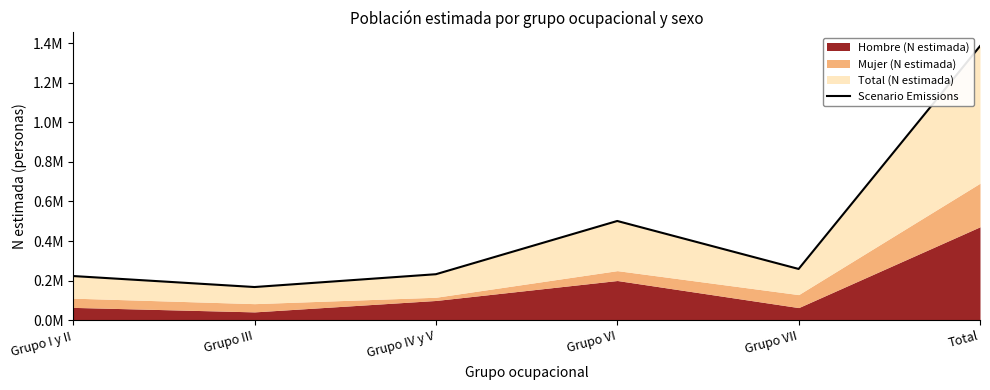

Which has a higher value, Grupo III or Grupo I y II?

Grupo I y II